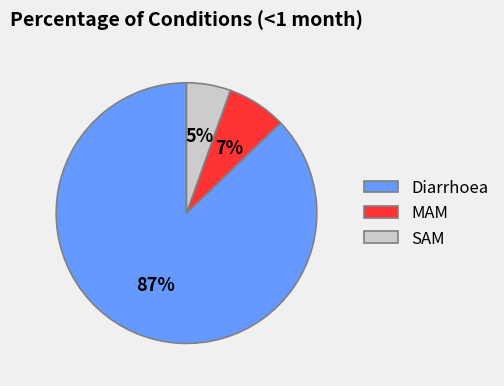

Which slice is the smallest?

SAM